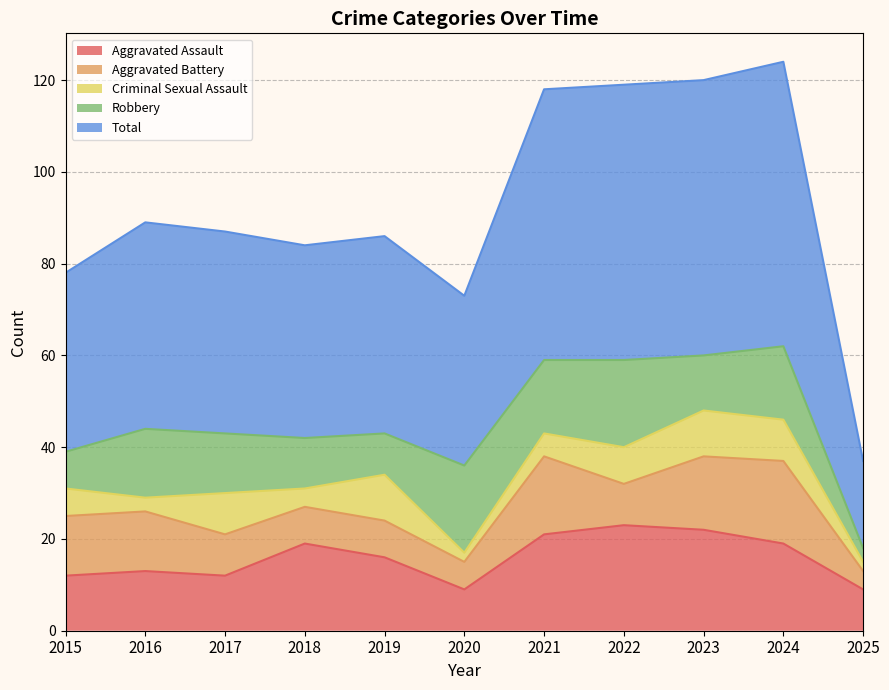

At how many categories does at least one series exceed 46?

4